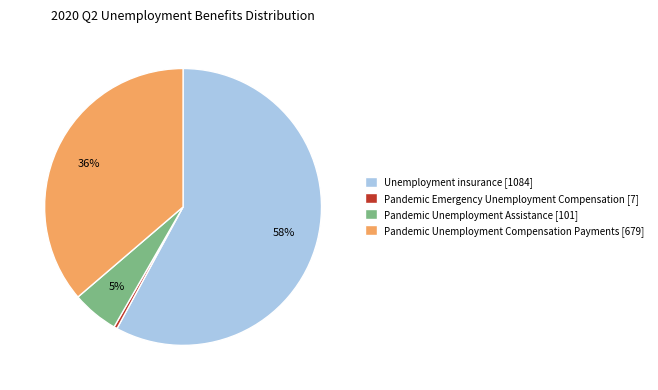

Which slice is the smallest?

Pandemic Emergency Unemployment Compensation